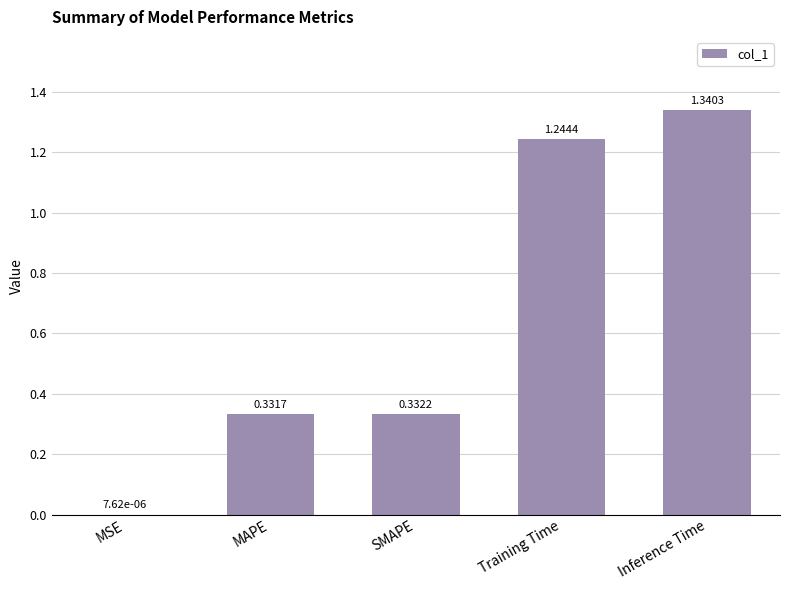

What is the sum of the values at MAPE and SMAPE?

0.7